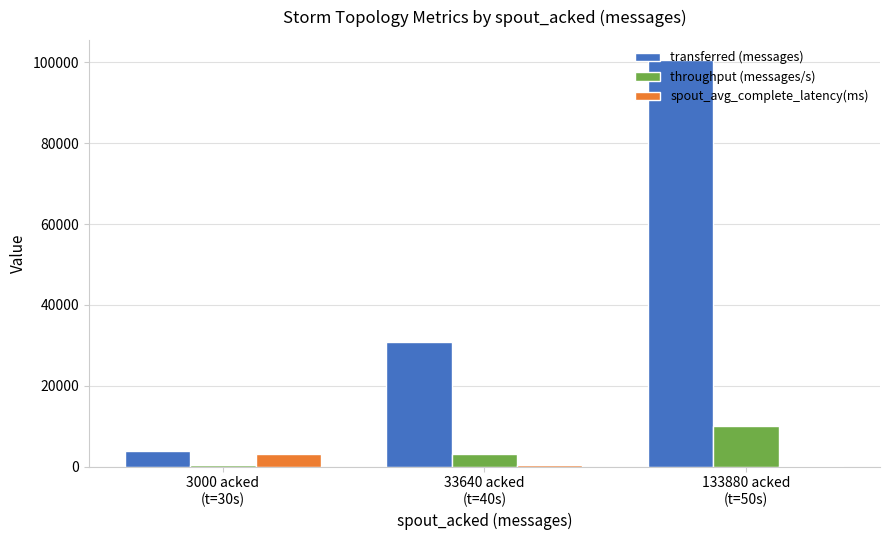

What is the highest value of the spout_avg_complete_latency(ms) series?

3192.7